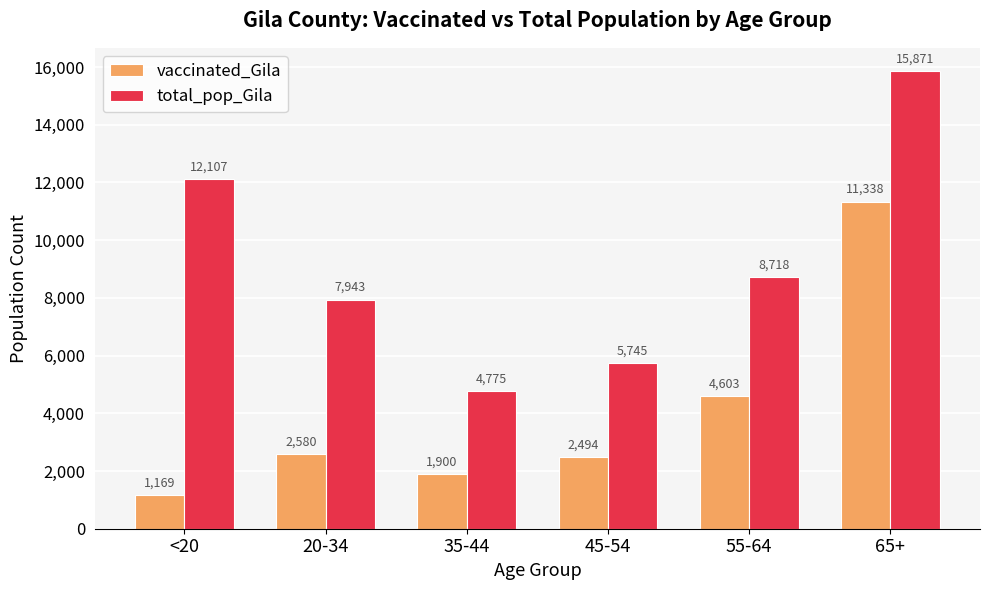

Reading left to right, what are all the values shown in this chart?

vaccinated_Gila: <20=1169	20-34=2580	35-44=1900	45-54=2494	55-64=4603	65+=11338
total_pop_Gila: <20=12107	20-34=7943	35-44=4775	45-54=5745	55-64=8718	65+=15871